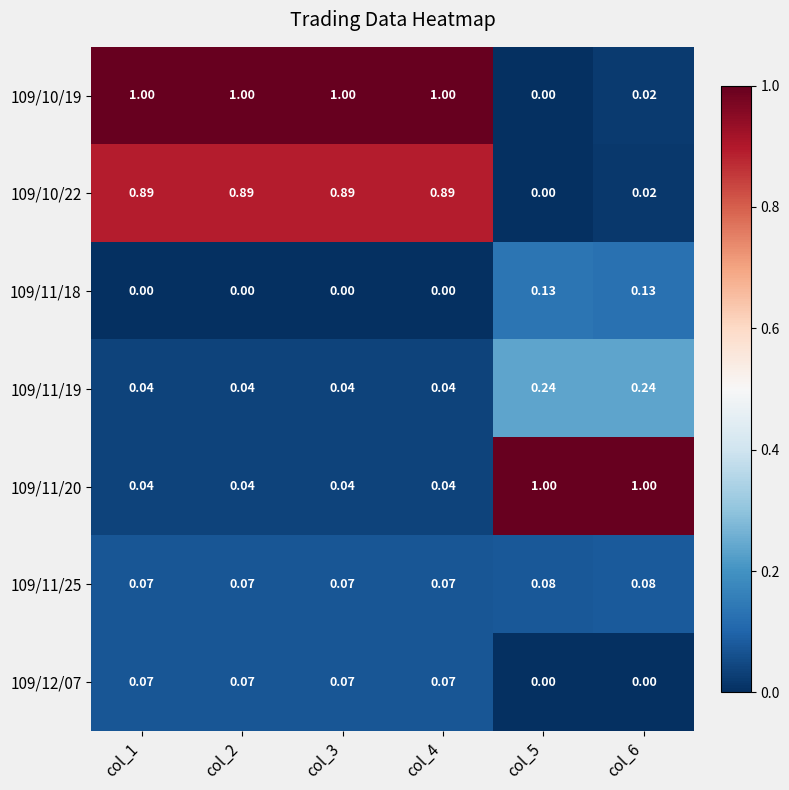

Reading right to left, list all the values displayed in this chart.

109/10/19: col_6=0.0	col_5=0.0	col_4=1.0	col_3=1.0	col_2=1.0	col_1=1.0
109/10/22: col_6=0.0	col_5=0.0	col_4=0.9	col_3=0.9	col_2=0.9	col_1=0.9
109/11/18: col_6=0.1	col_5=0.1	col_4=0.0	col_3=0.0	col_2=0.0	col_1=0.0
109/11/19: col_6=0.2	col_5=0.2	col_4=0.0	col_3=0.0	col_2=0.0	col_1=0.0
109/11/20: col_6=1.0	col_5=1.0	col_4=0.0	col_3=0.0	col_2=0.0	col_1=0.0
109/11/25: col_6=0.1	col_5=0.1	col_4=0.1	col_3=0.1	col_2=0.1	col_1=0.1
109/12/07: col_6=0.0	col_5=0.0	col_4=0.1	col_3=0.1	col_2=0.1	col_1=0.1